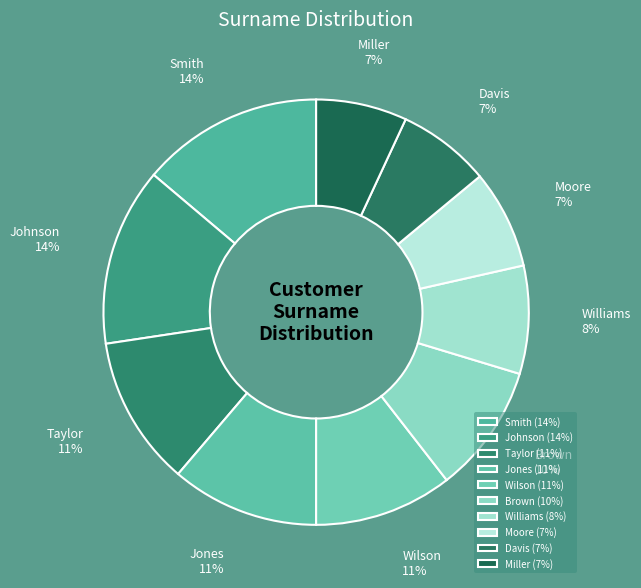

How many slices are in this pie chart?

10